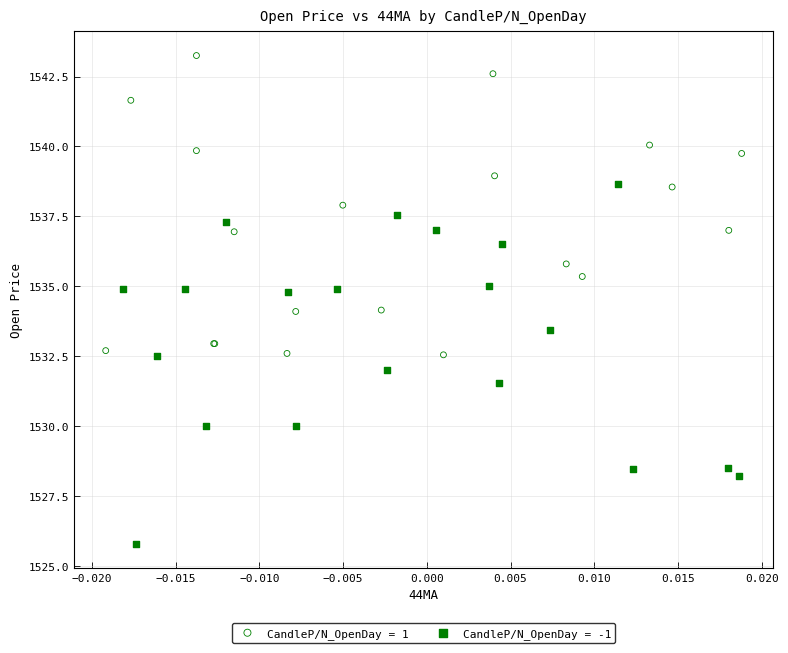

Which series reaches the maximum Y coordinate?

CandleP/N_OpenDay = 1